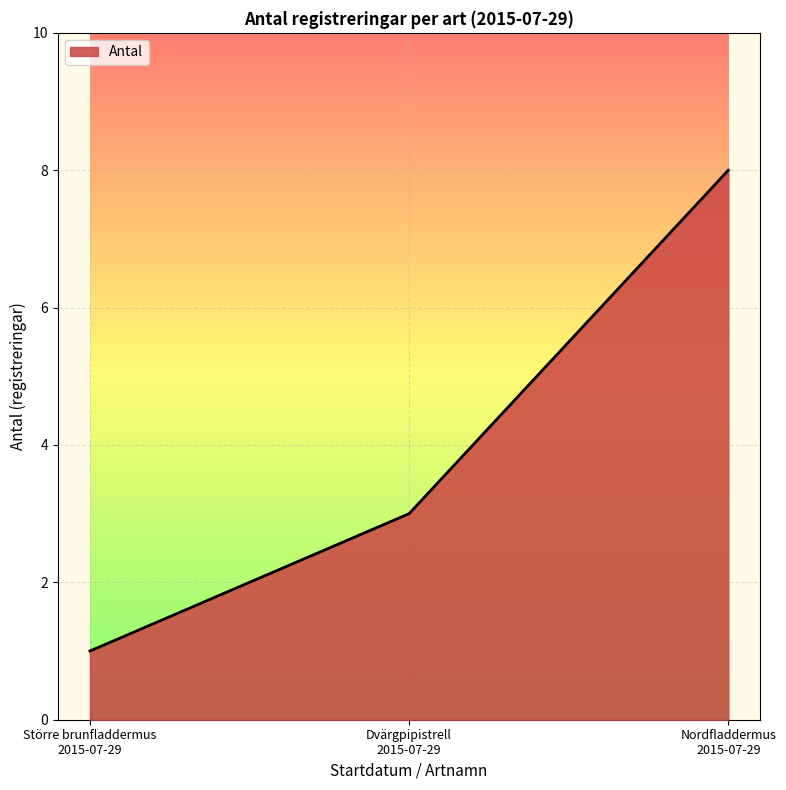

Does the chart have visible grid lines?

Yes